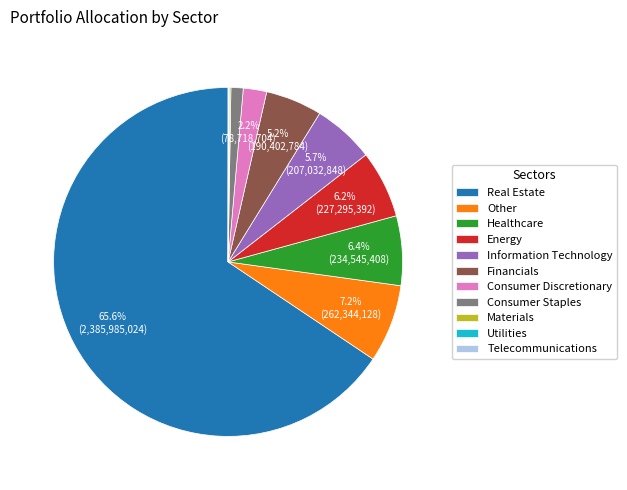

What percentage is the Information Technology slice, to the nearest percent?

6%